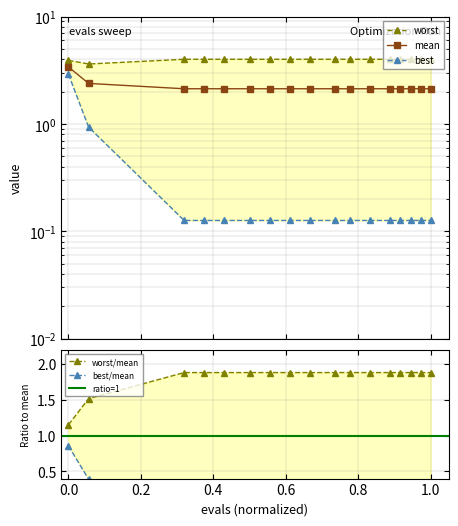

What are all the series names shown in the legend?

mean, best, worst